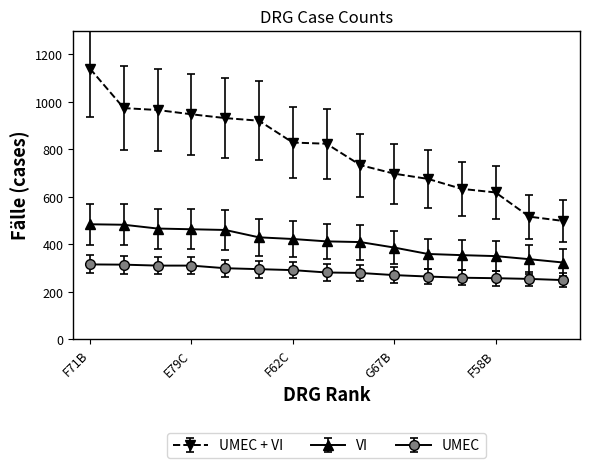

At how many categories does at least one series exceed 531?

13